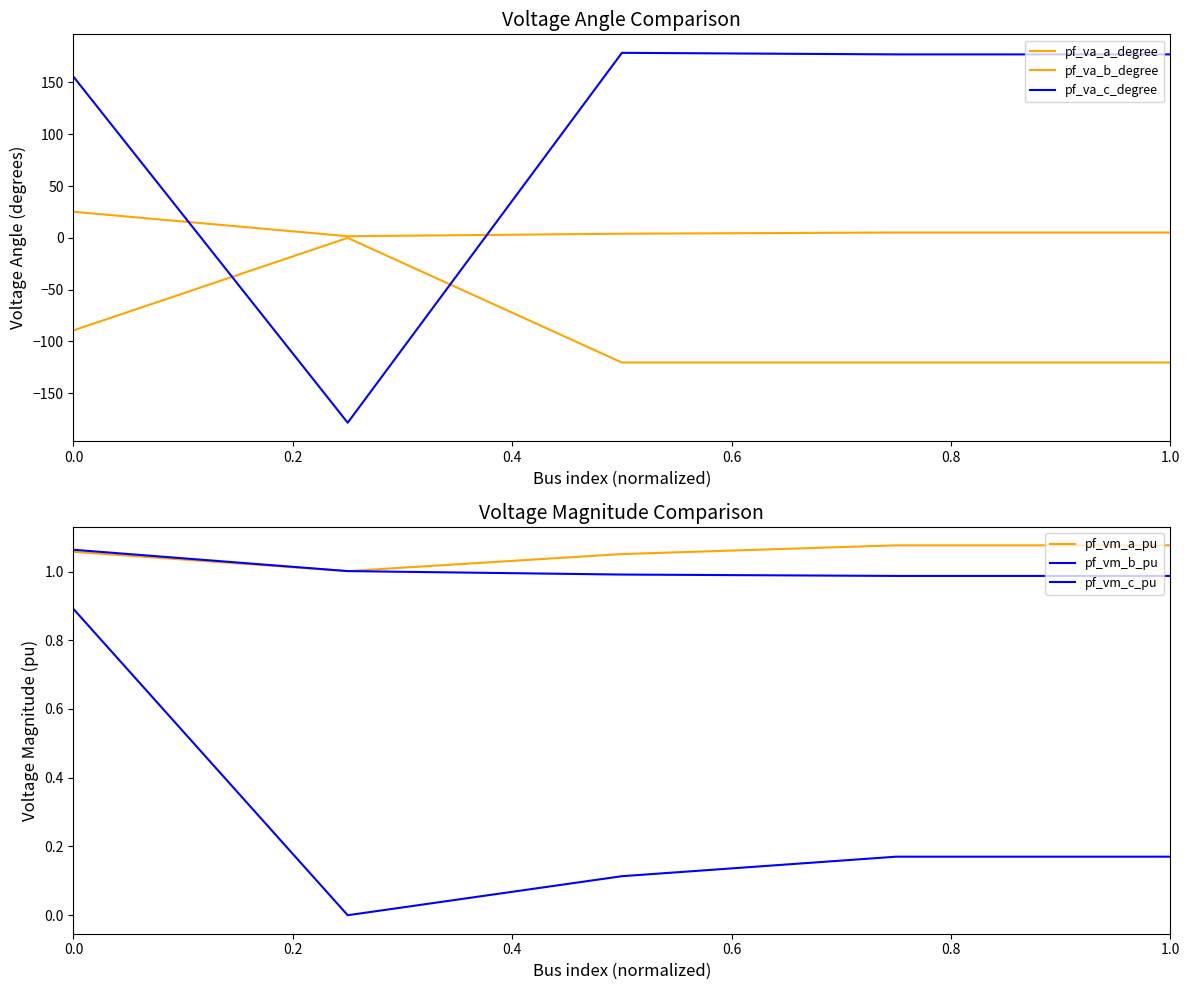

How many positive values does the pf_va_c_degree series have?

4